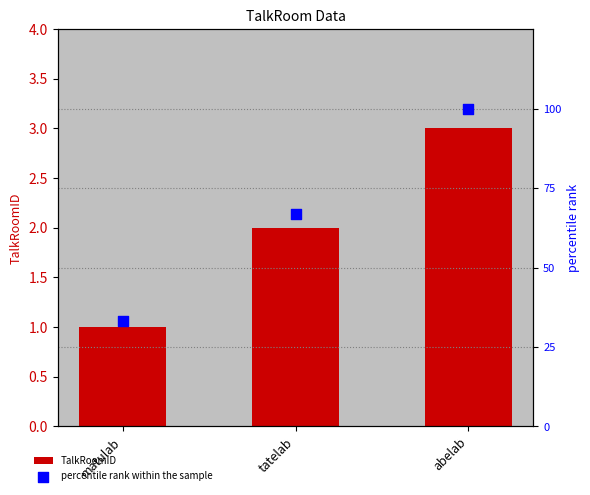

Which series contains the lowest Y value?

TalkRoomID